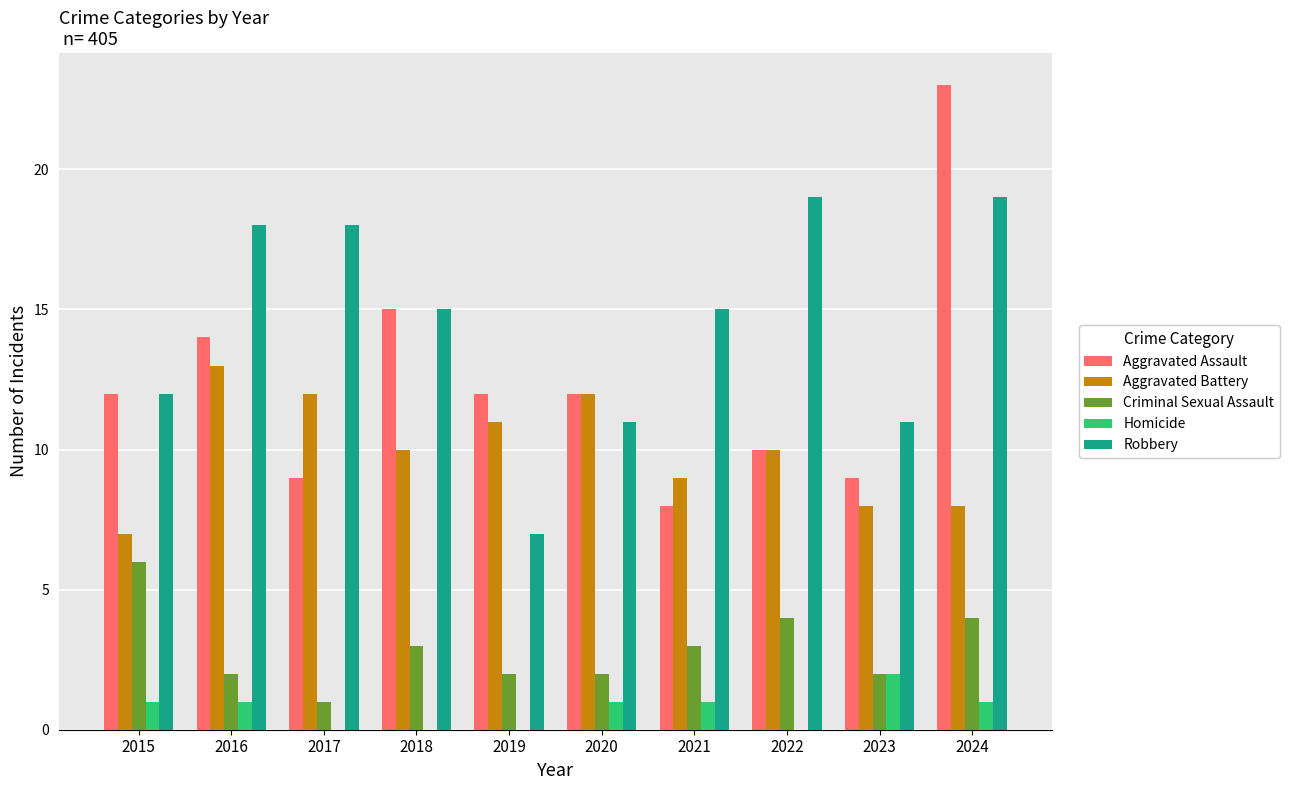

How many groups of bars are there?

10